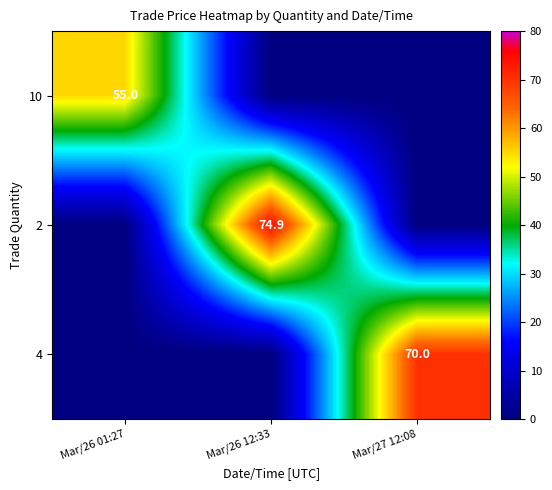

Is it true that 2 equals 25.2 at Mar/26 12:33?

False